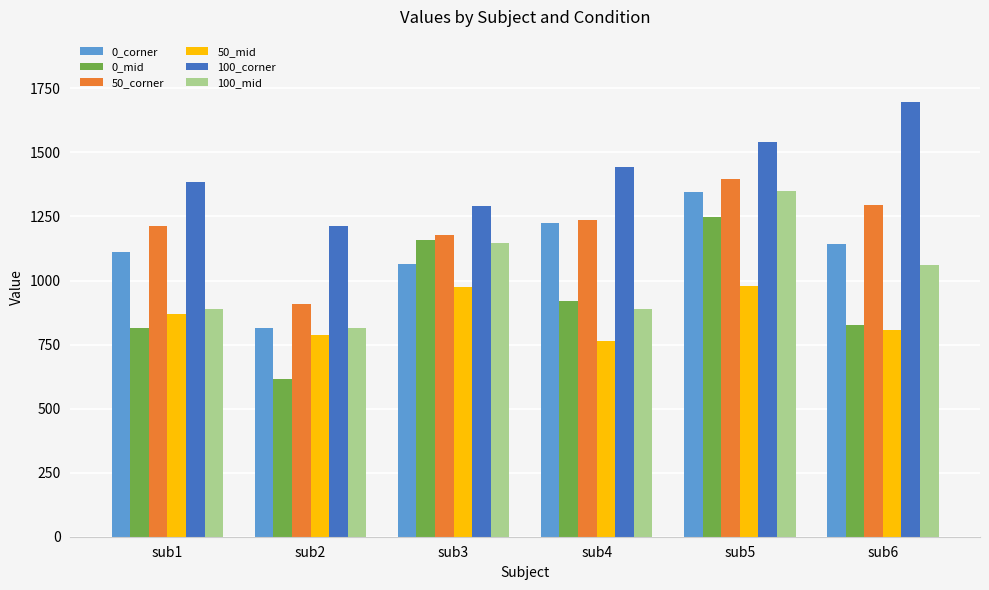

At which category is the sum across all series the highest?

sub5